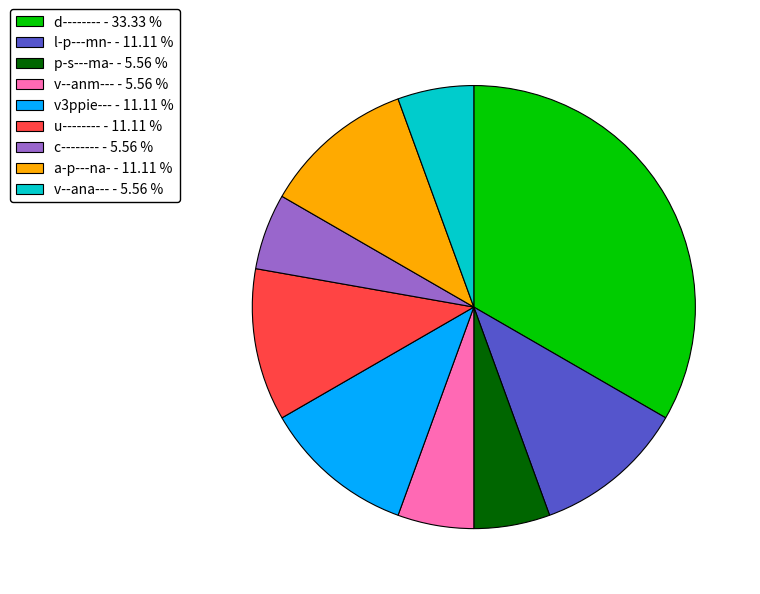

The a-p---na- slice represents 1% of the pie. True or false?

False